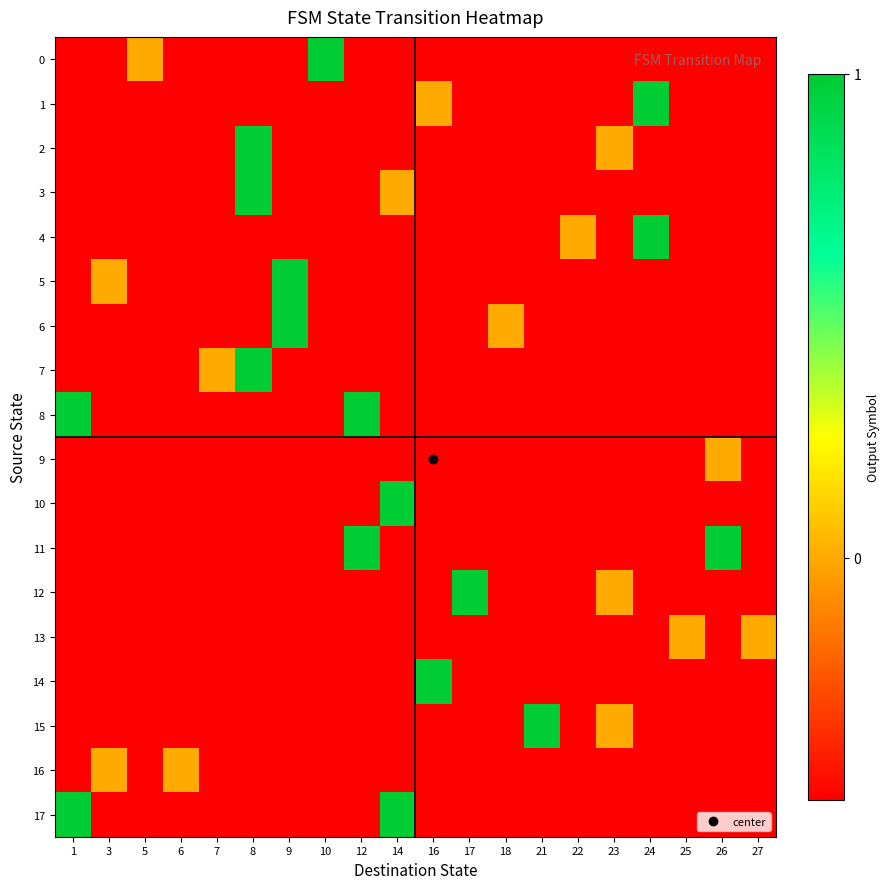

Between 6 and 25, which series saw the biggest shift?

13